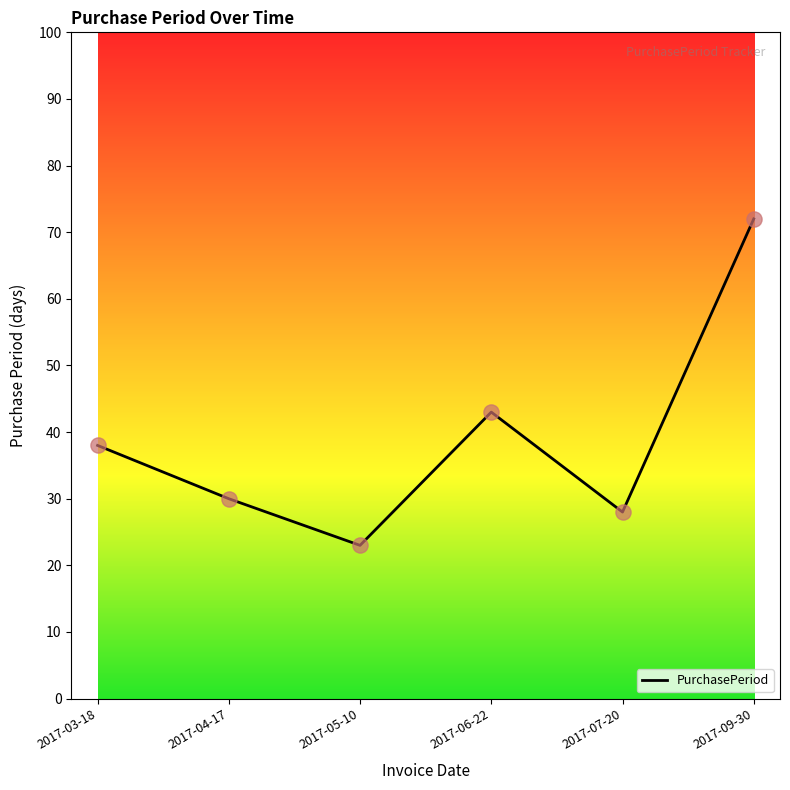

Approximately how many times larger is the value at 2017-06-22 compared to 2017-07-20?

1.5